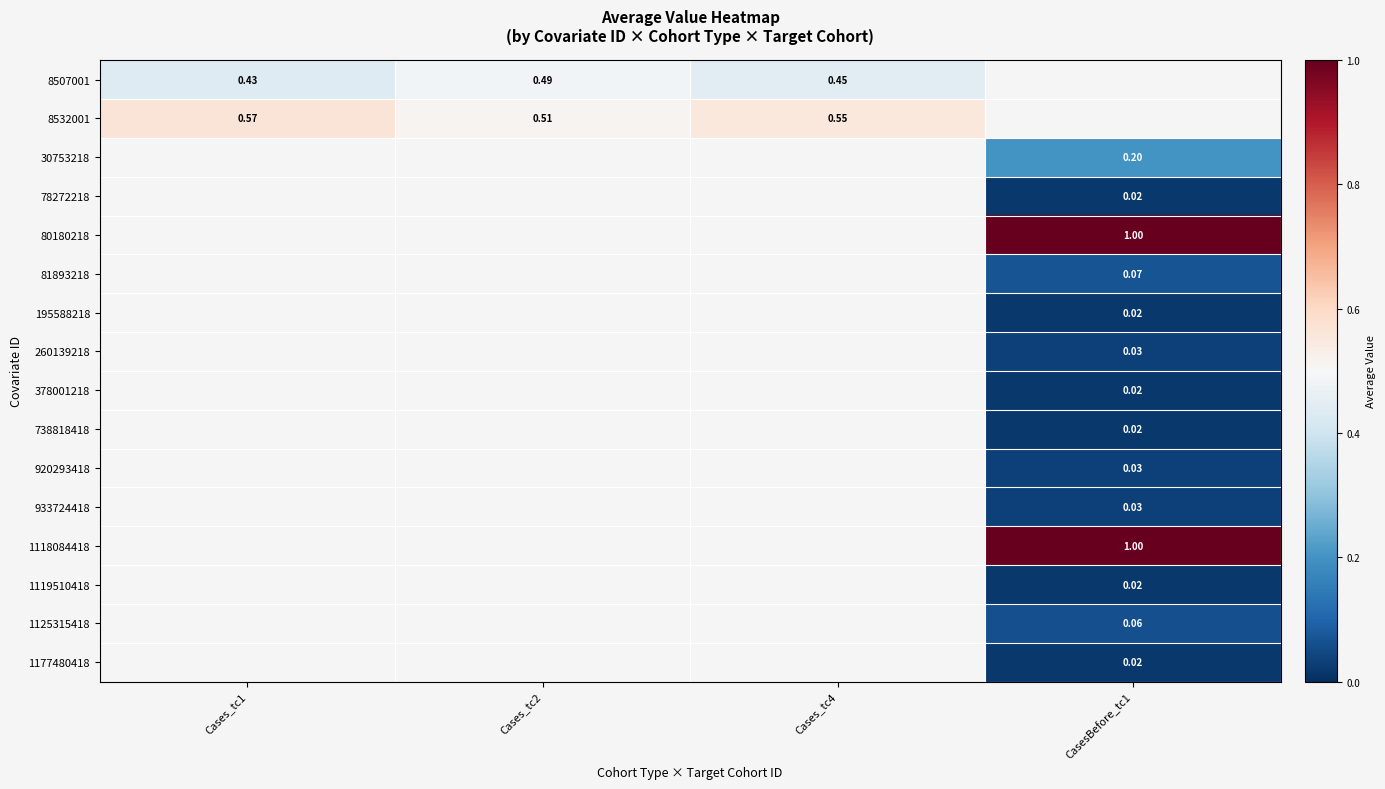

Which has a higher value, Cases_tc1 or Cases_tc2?

Cases_tc2